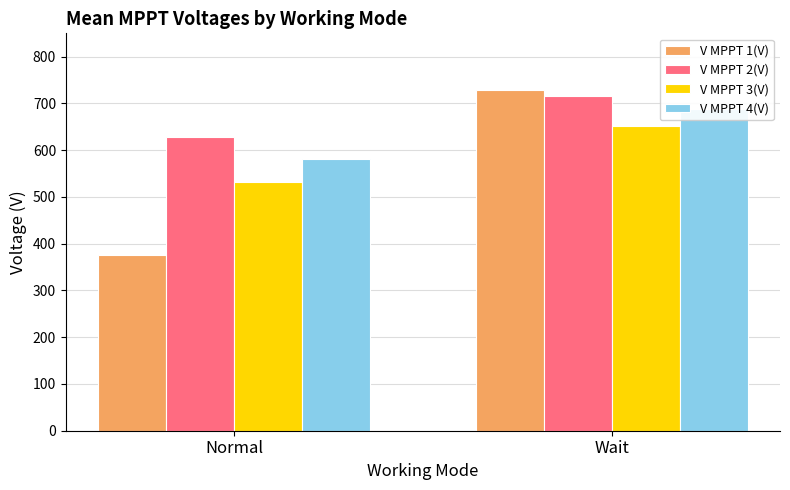

How many bars are there in each group?

4